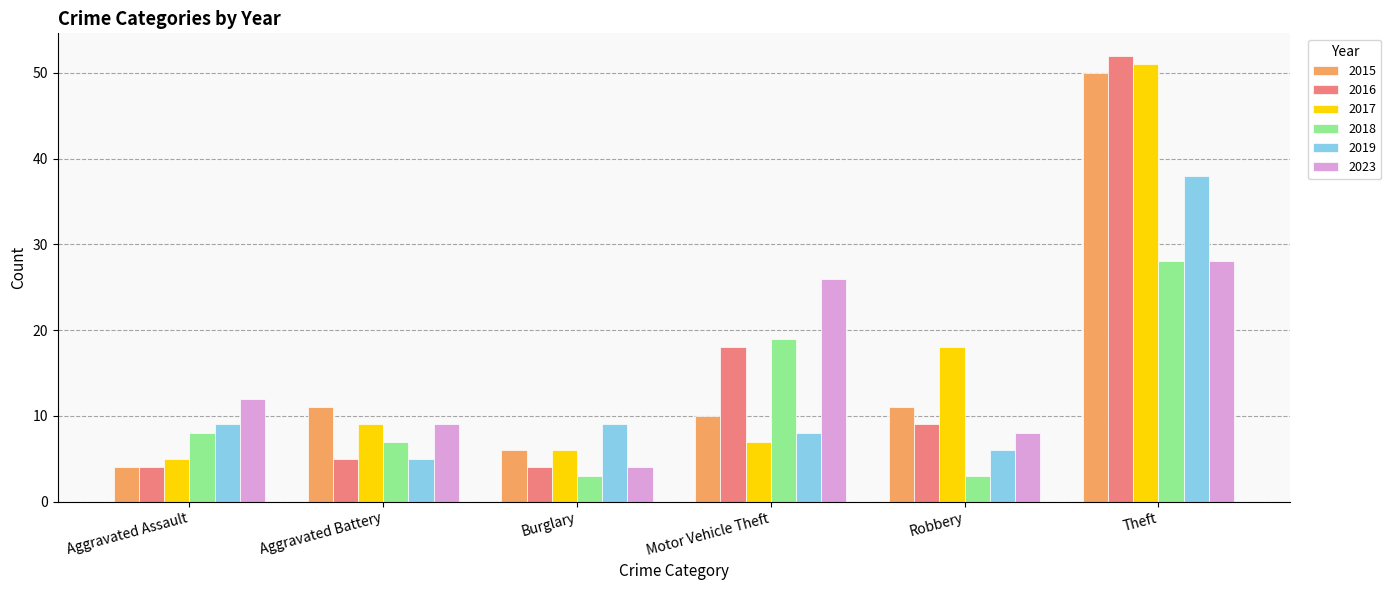

What value does the 2017 series have at Theft?

51